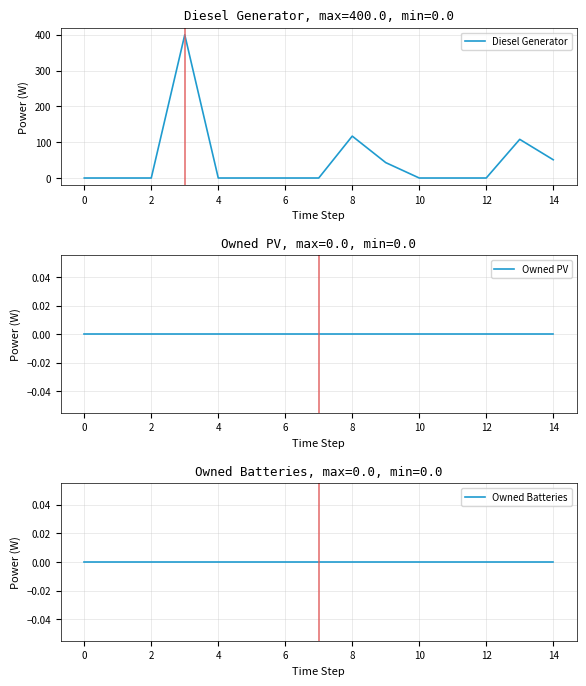

What are all the series names shown in the legend?

Diesel Generator, Owned PV, Owned Batteries